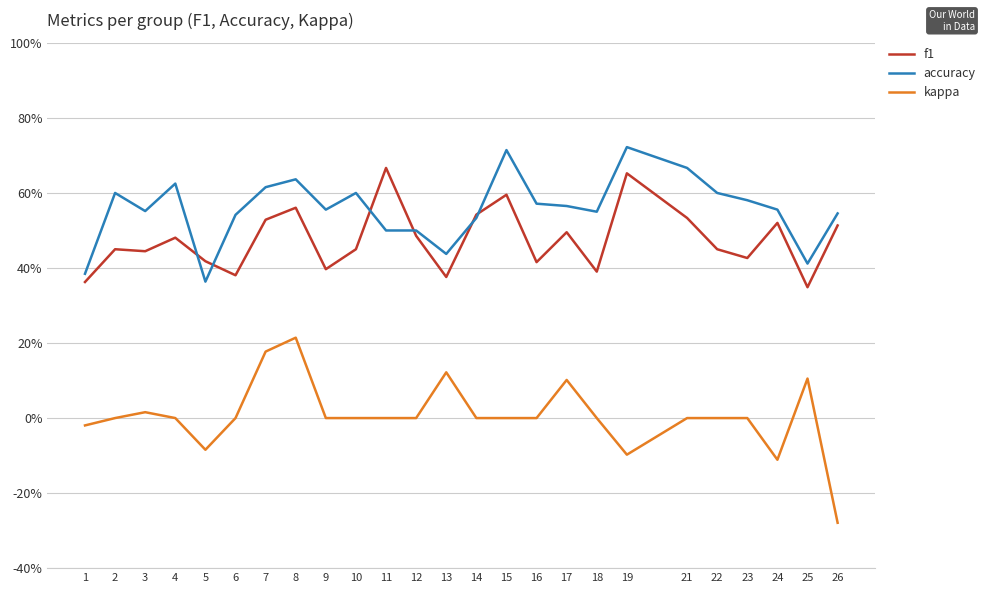

Which series has the largest range (max minus min)?

kappa